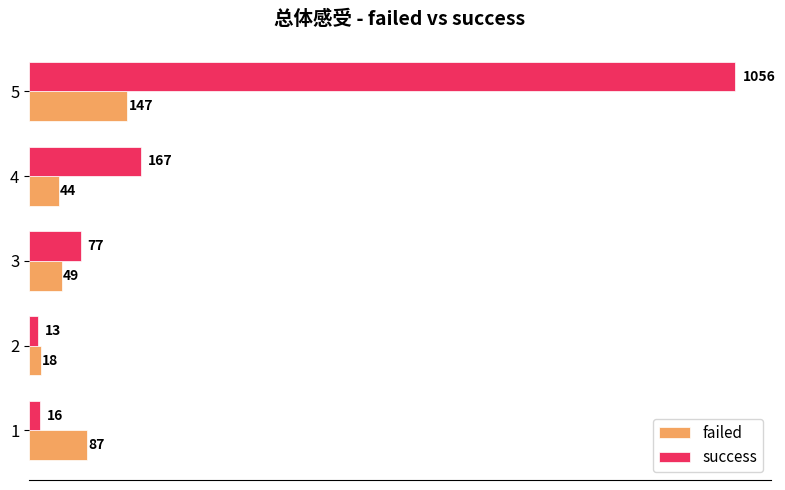

Where is success nearest to the value 534?

4